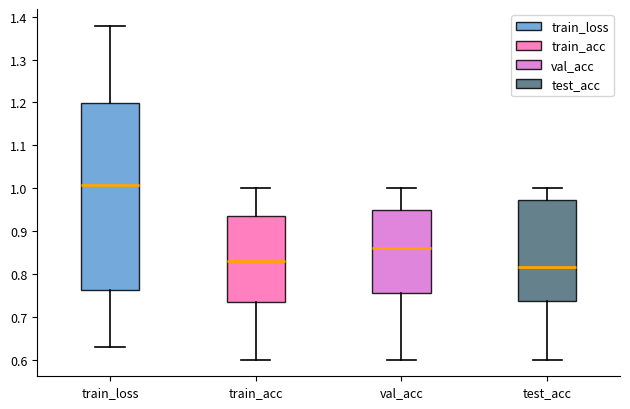

Comparing the boxes themselves (not the whiskers), which one is the tallest?

train_loss